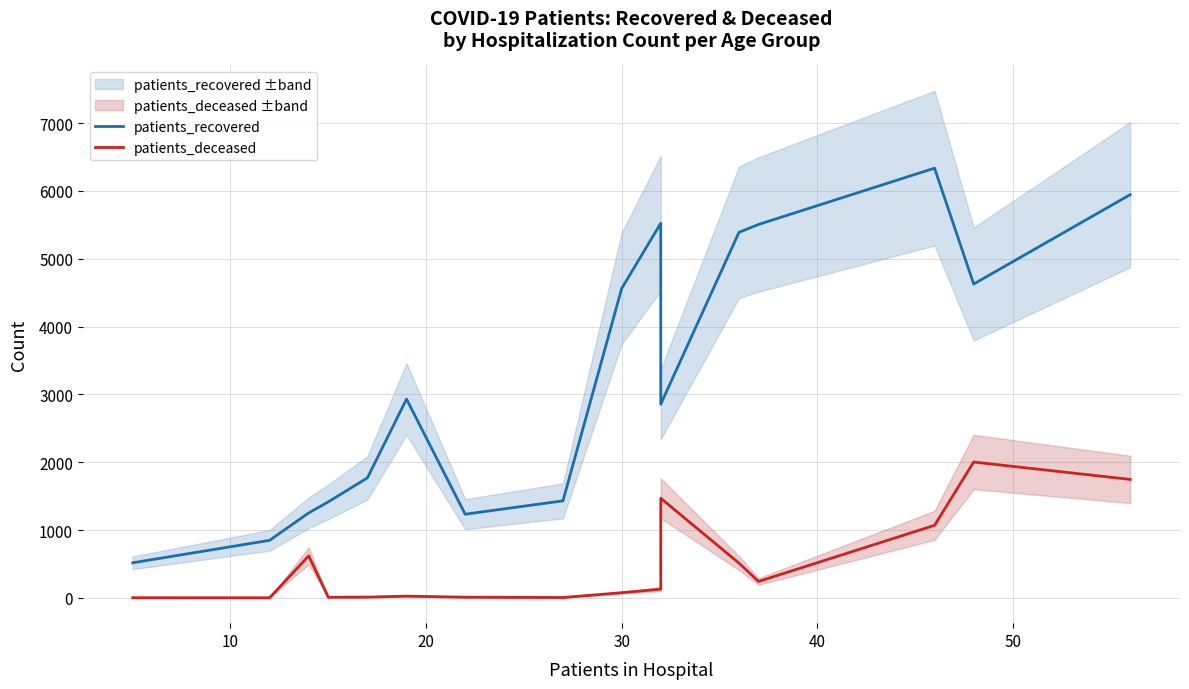

How many interior local peaks does the patients_recovered series have?

3